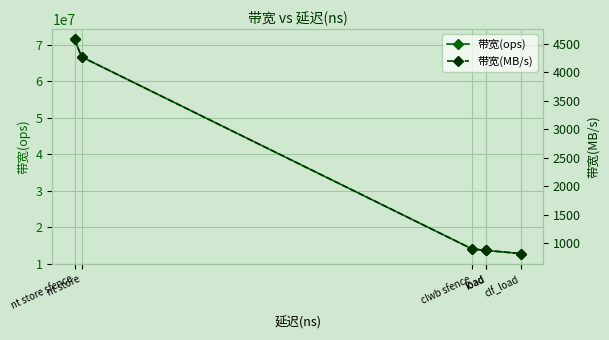

Between load and load, which series saw the biggest shift?

带宽(ops)